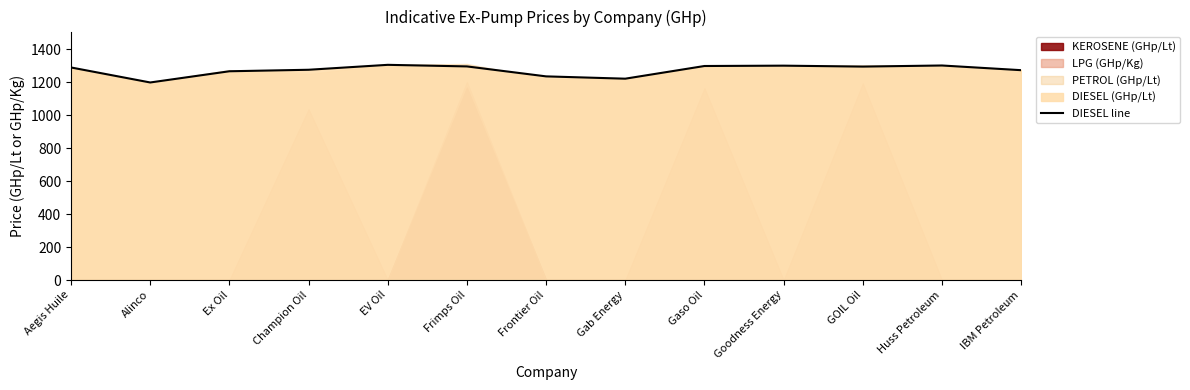

What value does the data have at Alinco?

1198.0